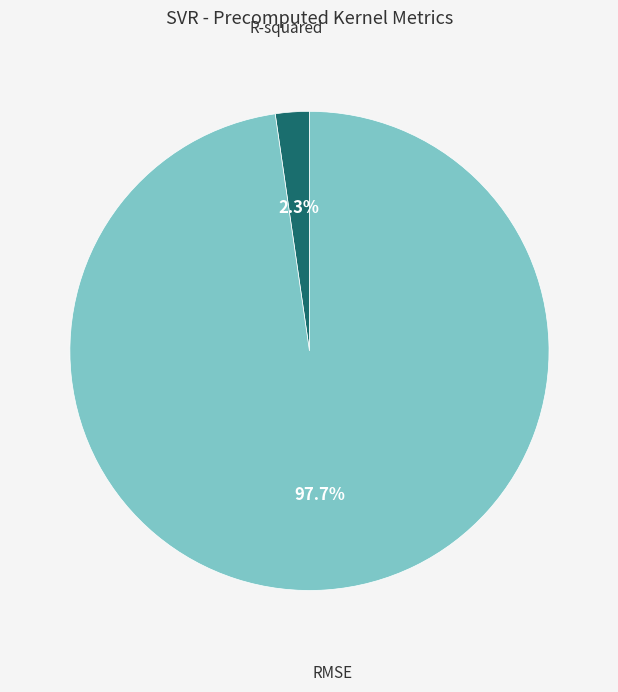

What portion of the pie excludes RMSE?

2.3%